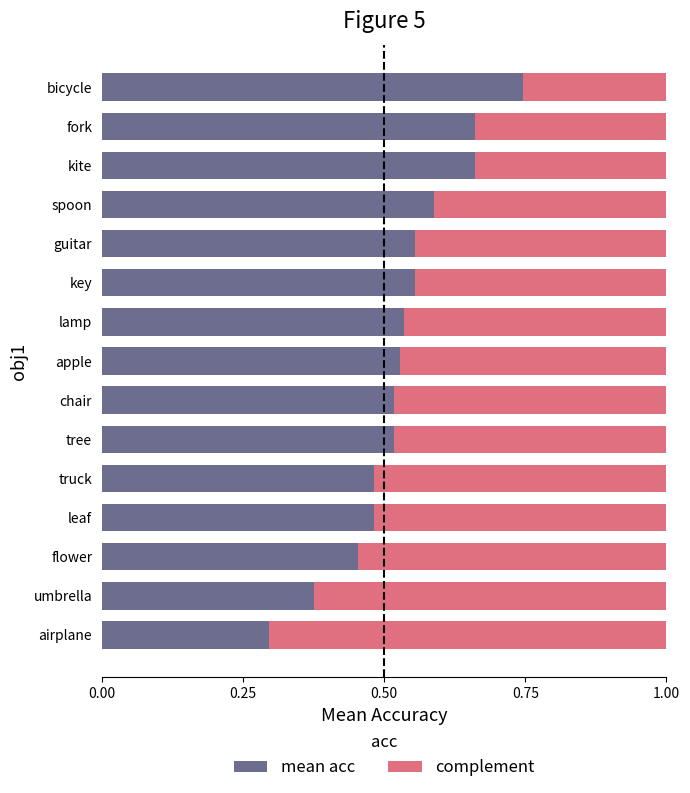

How many distinct data groups are displayed?

2